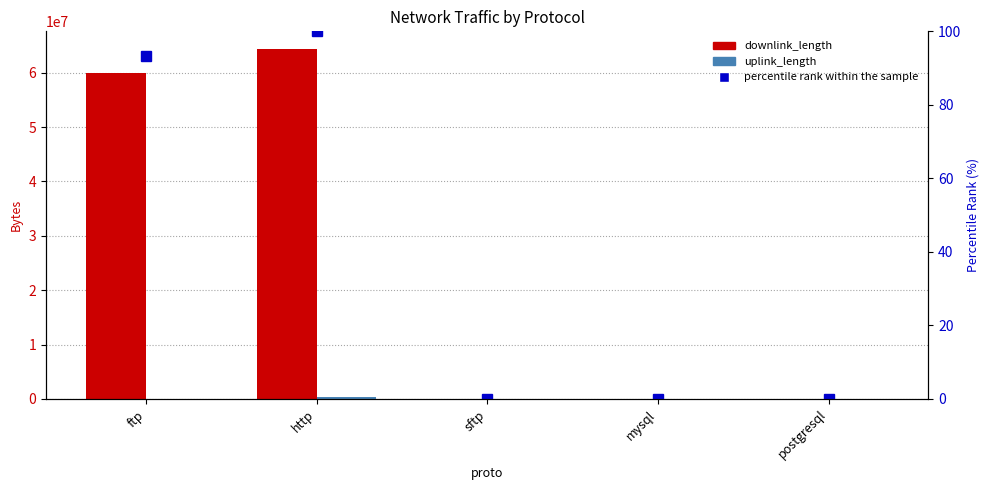

Is it true that downlink_length equals 1289.7 at postgresql?

False